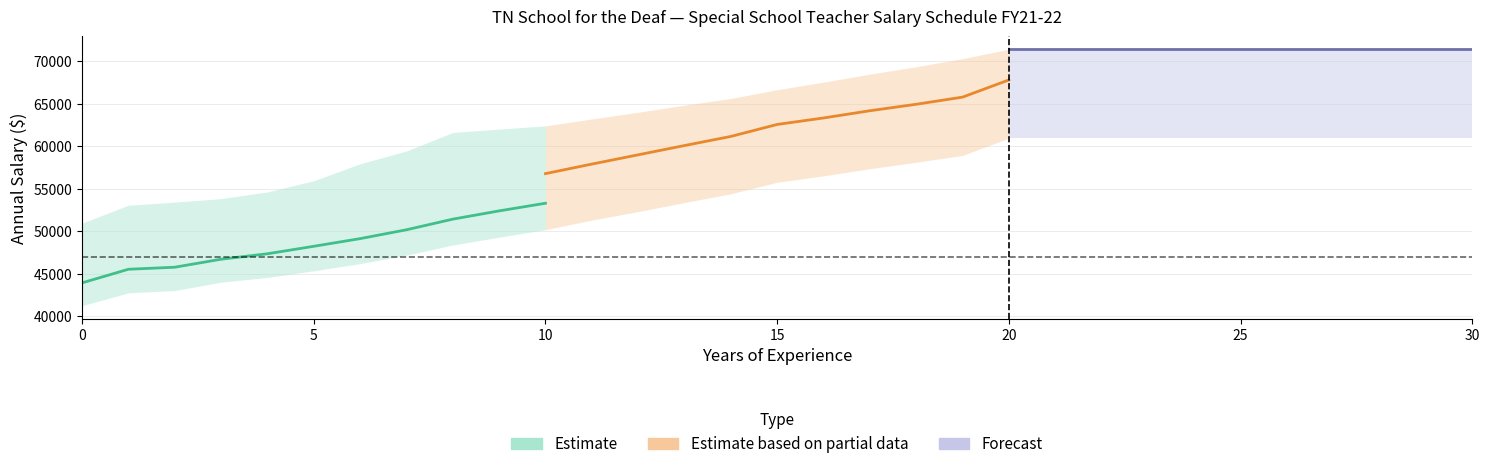

What is the difference between the maximum and second lowest values in the Estimate series?

7760